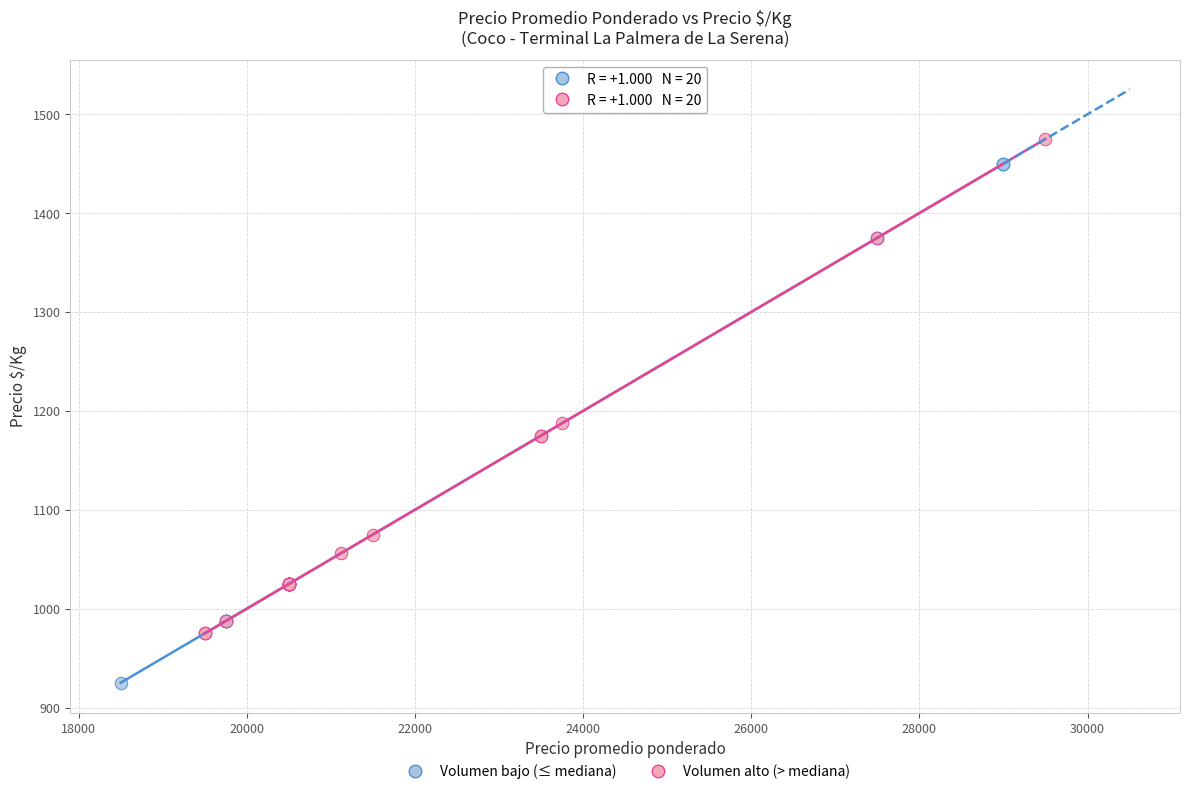

What are all the series names shown in the legend?

Volumen bajo (≤ mediana), Volumen alto (> mediana)